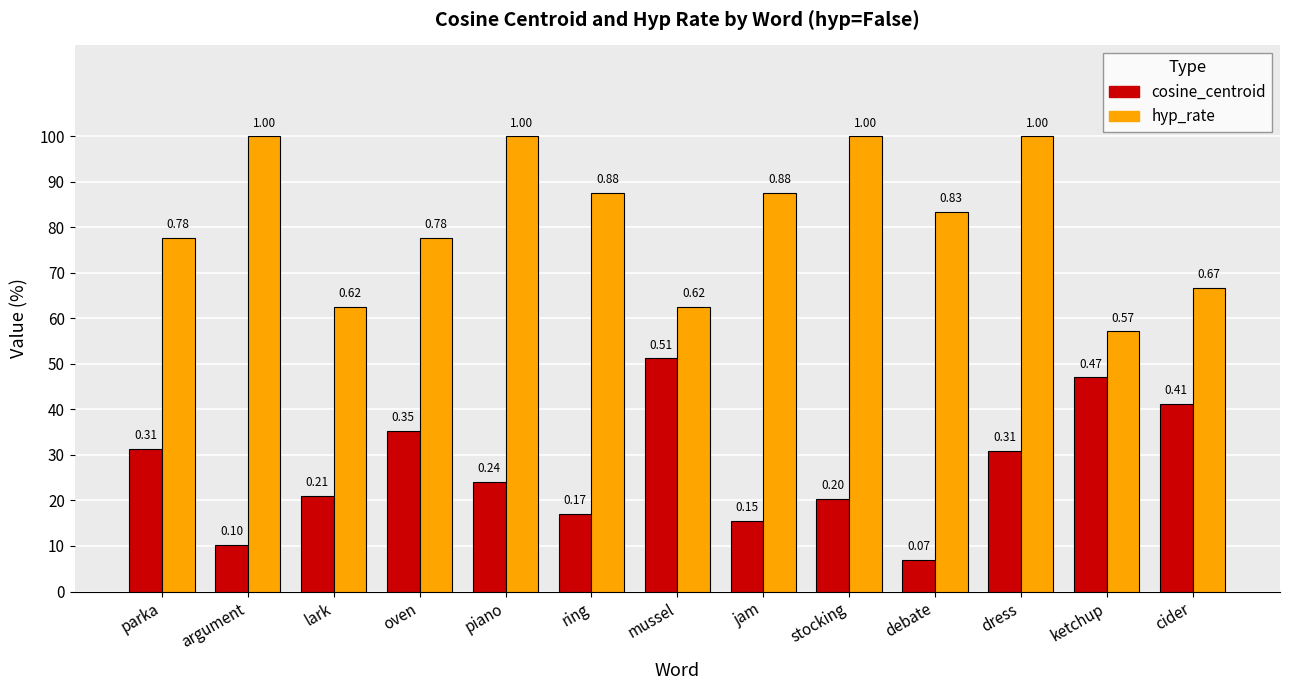

Are the bars grouped side by side (vs. stacked)?

Yes